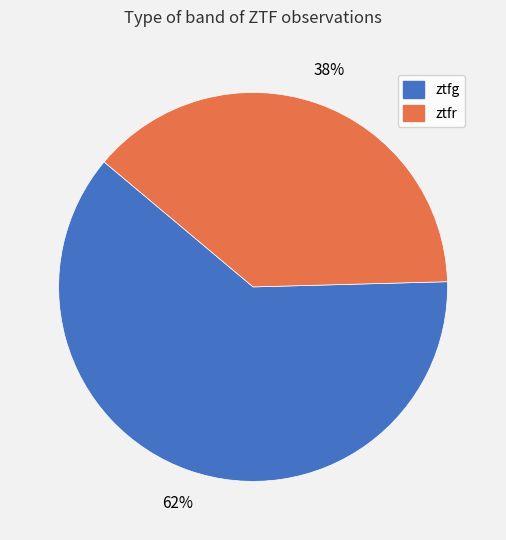

True or false: ztfg accounts for 62% of the total.

True